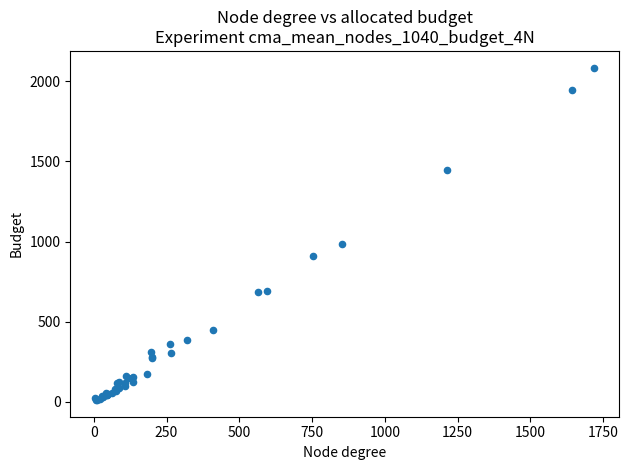

What Y value in the scatter plot is closest to 1048?

983